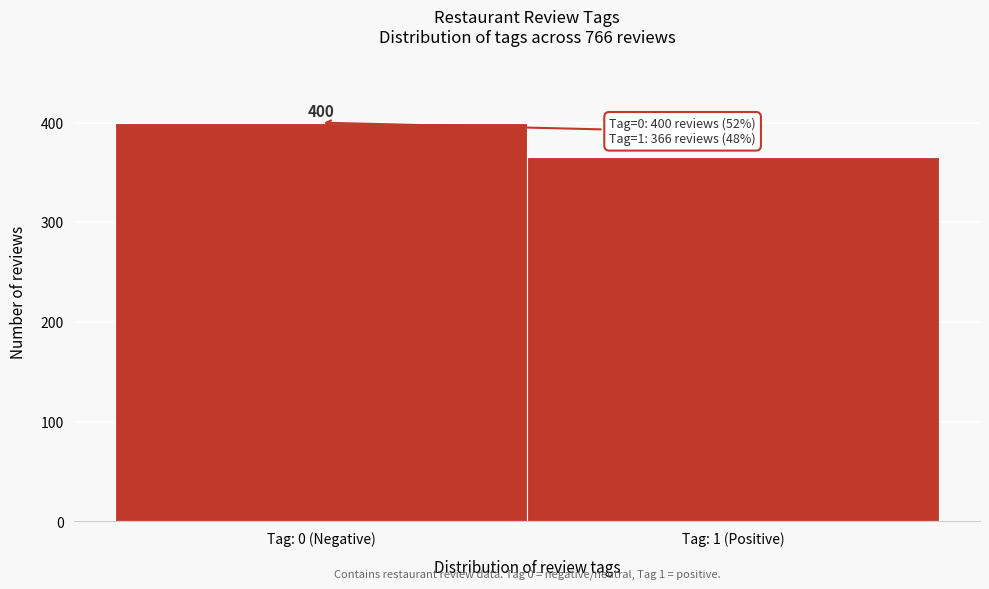

Reading left to right, extract all data points from this chart.

400	366